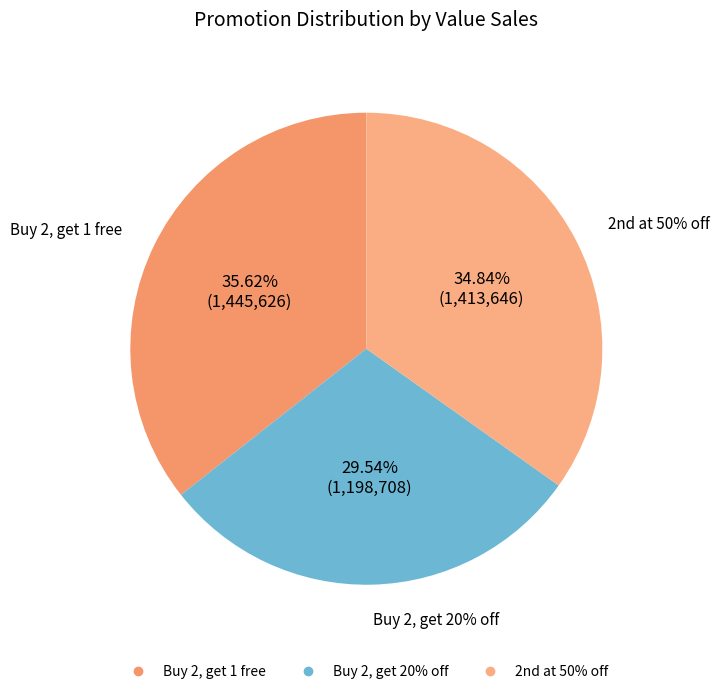

True or false: Buy 2, get 20% off accounts for 30% of the total.

True